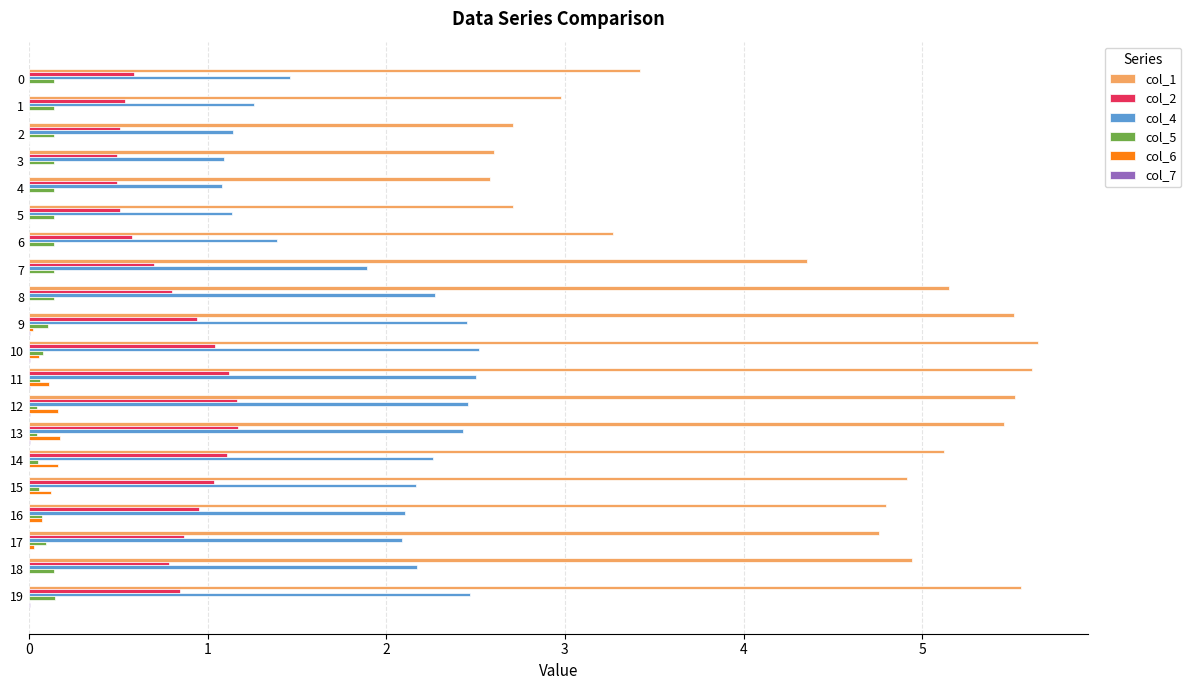

True or false: col_1 has a value of 2.2 at 15.

False